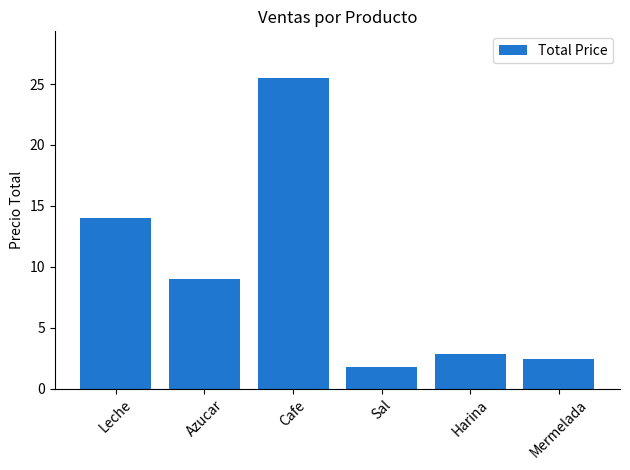

What is the label of the 6th bar from the right?

Leche